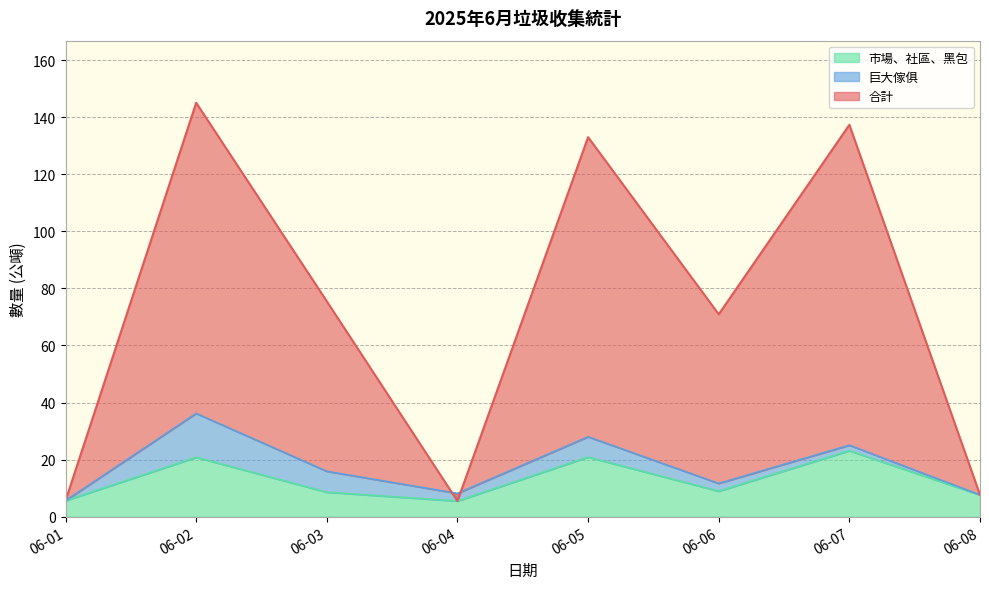

Is it true that 市場、社區、黑包 equals 7.6 at 06-08?

True